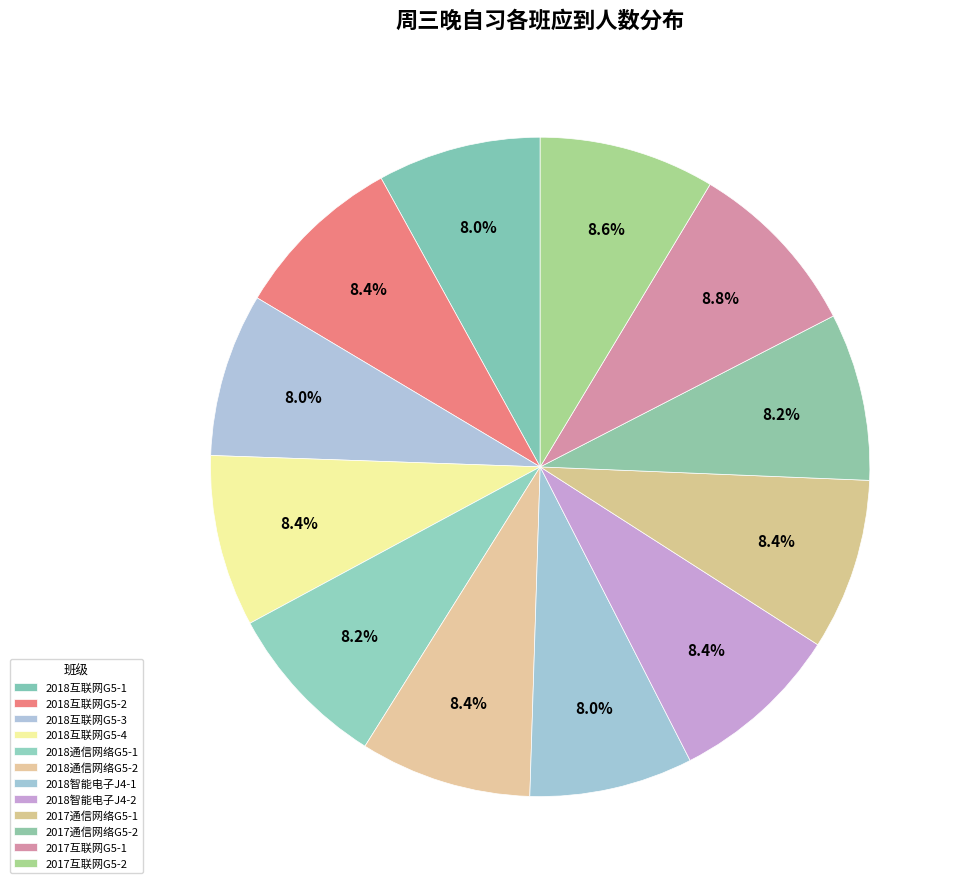

Which has a higher value, 2018互联网G5-1 or 2018互联网G5-3?

2018互联网G5-1